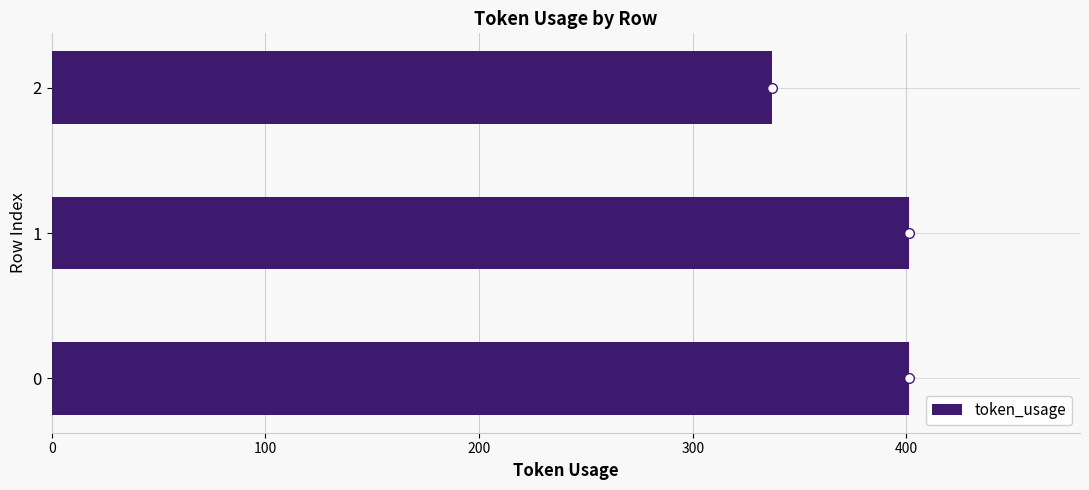

Reading bottom to top, list all the values displayed in this chart.

0=401	1=401	2=337